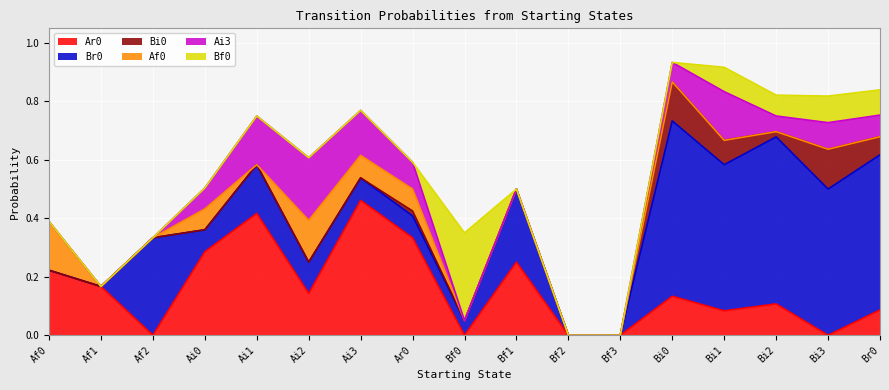

What is the label of the 8th point from the right?

Bf1